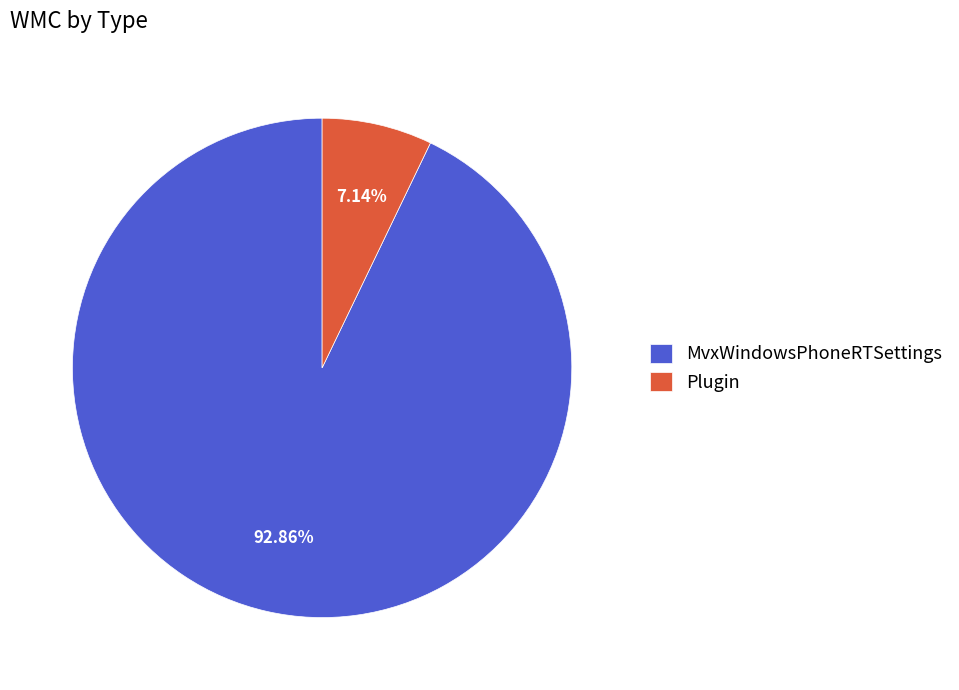

Which category has the smallest portion of the pie?

Plugin